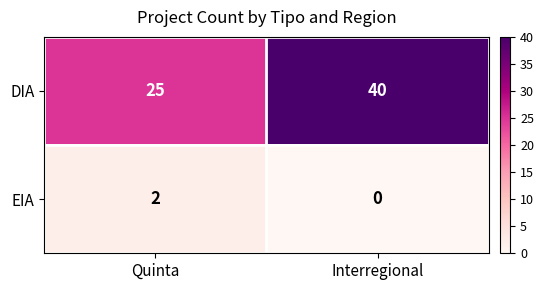

What is the spread (max minus min) of values at Interregional?

40